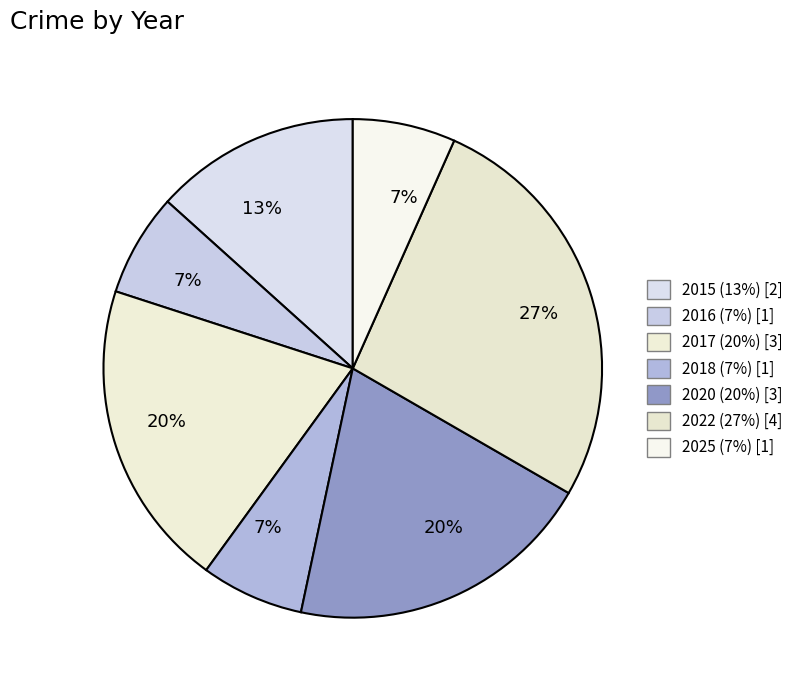

To the nearest percent, what portion does 2025 represent?

7%